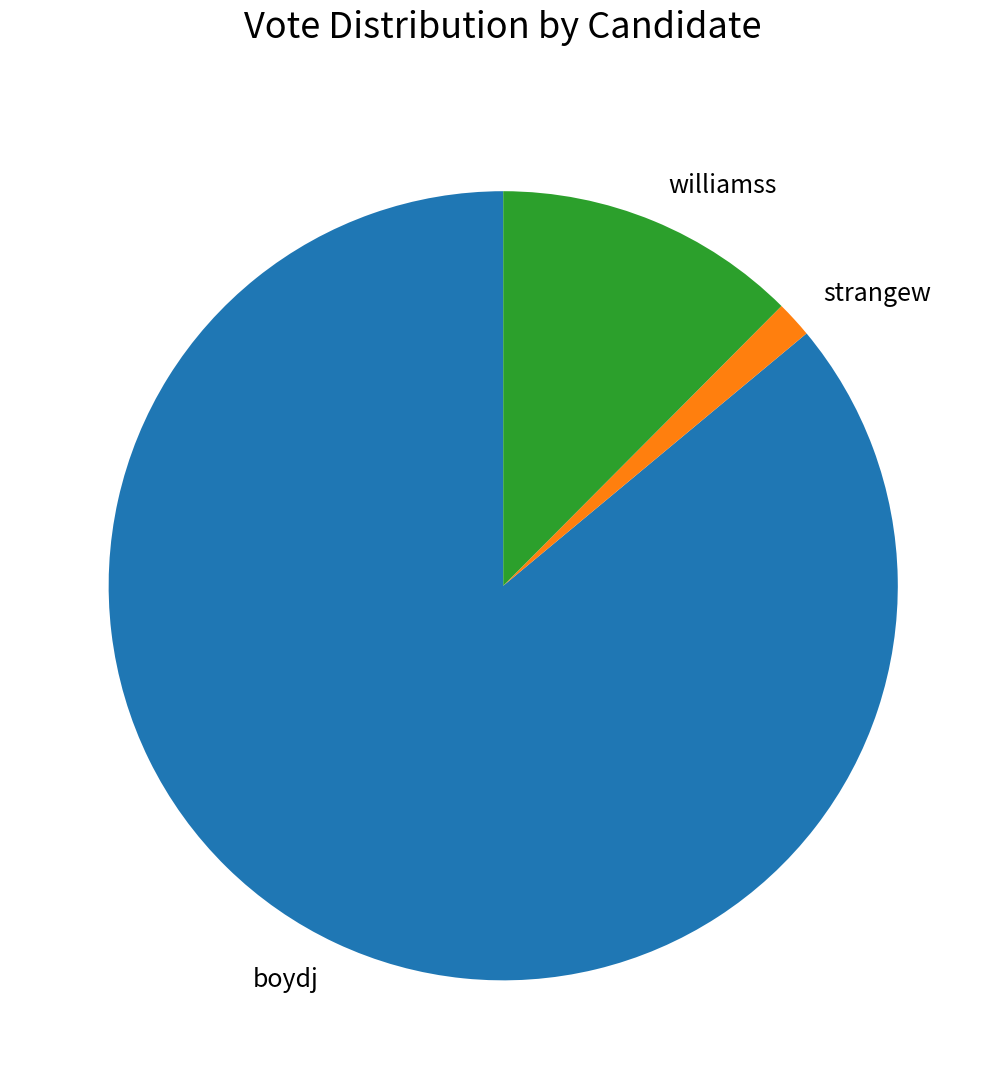

The boydj slice represents 78% of the pie. True or false?

False